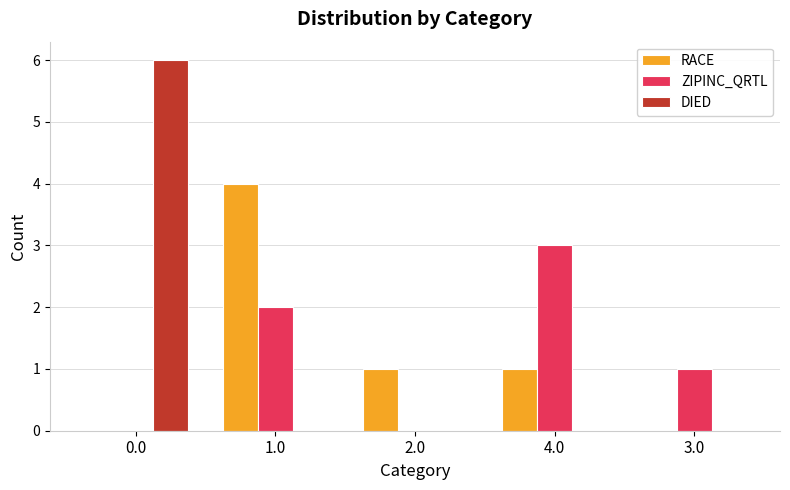

Which series changed the most between 4.0 and 3.0?

ZIPINC_QRTL